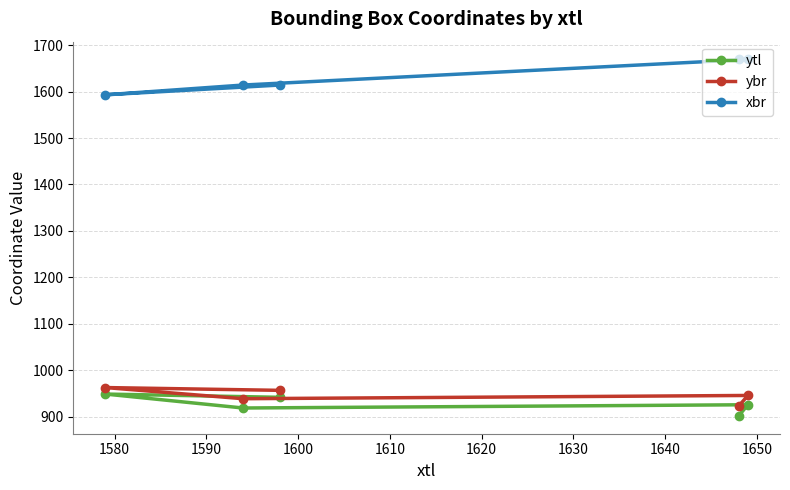

Reading left to right, list all the values displayed in this chart.

ytl: 949	919	942	902	926
ybr: 963	939	957	923	946
xbr: 1593	1614	1614	1669	1669